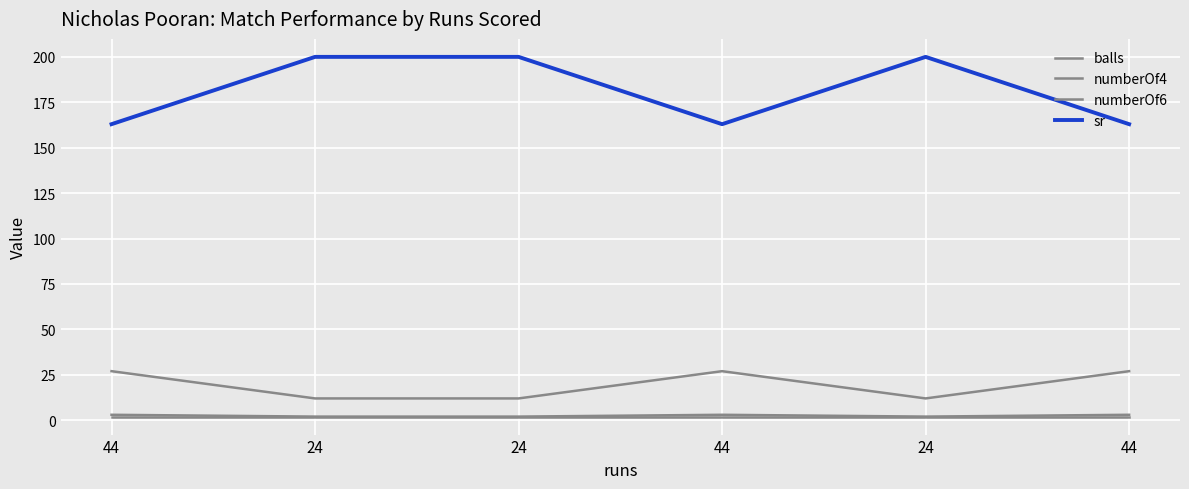

Does the chart have visible grid lines?

Yes